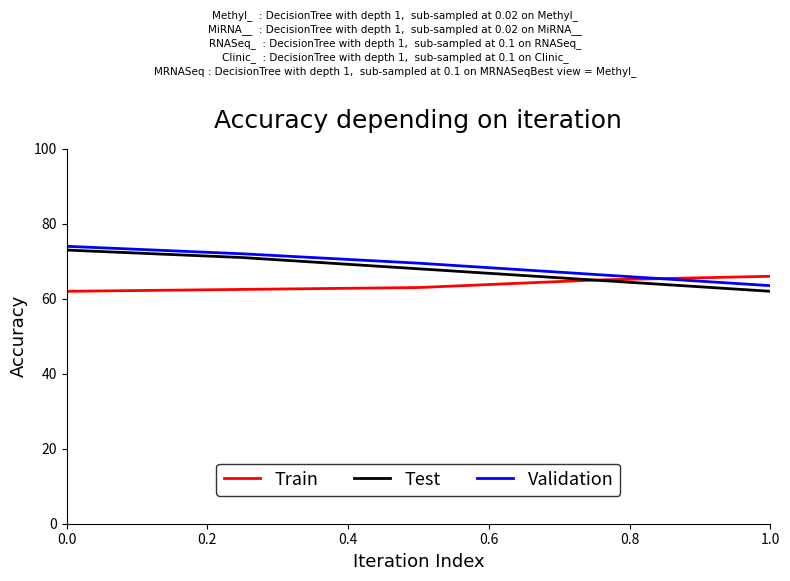

What is the highest value of the Train series?

66.0